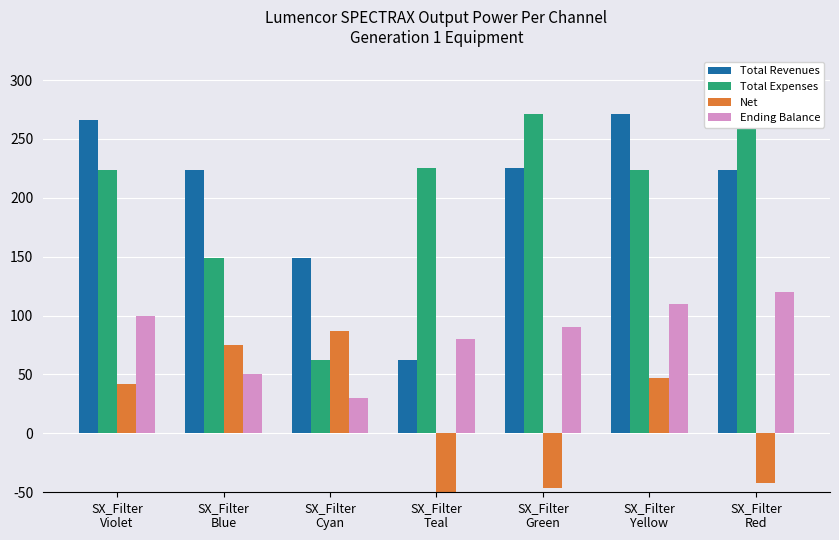

What value does the Ending Balance series have at SX_Filter
Green, to the nearest 10?

90